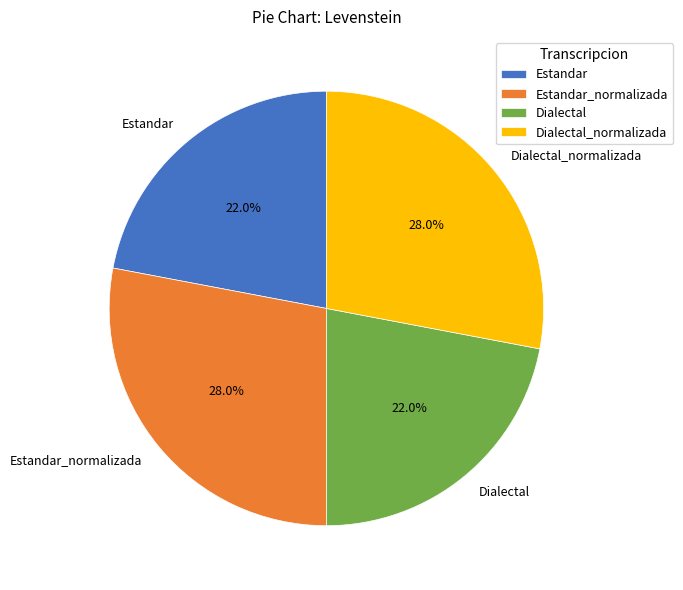

How many segments does this pie chart have?

4